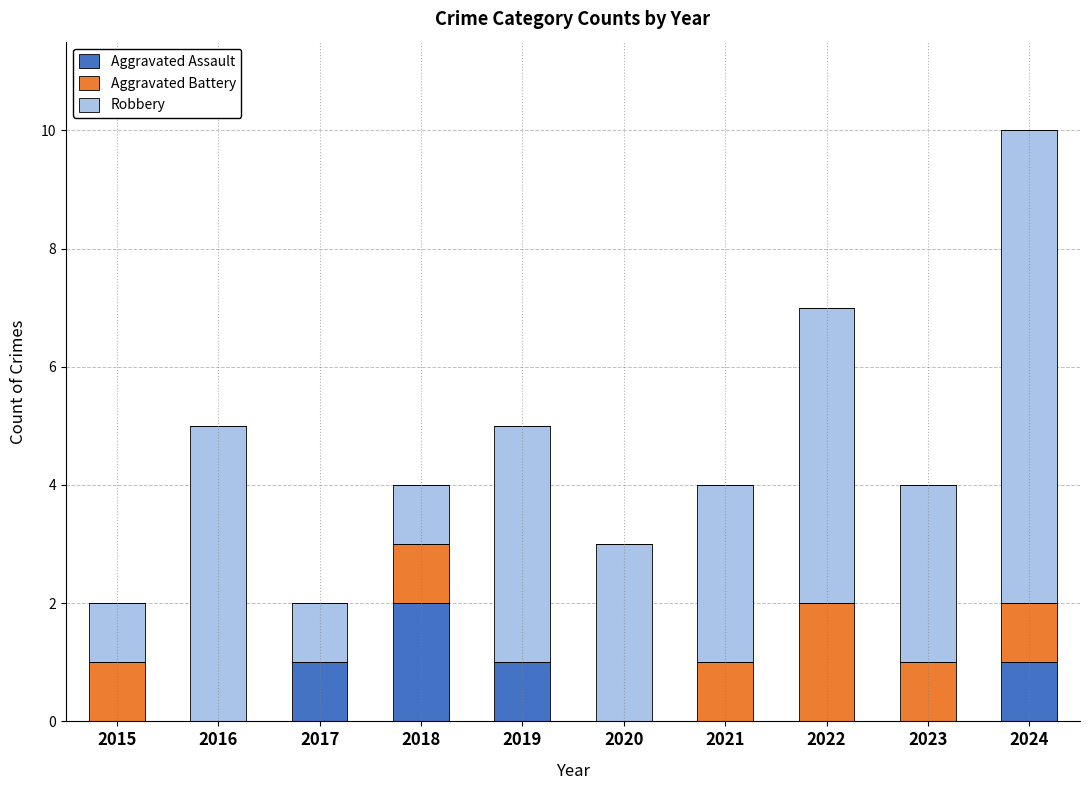

Is it true that Aggravated Assault equals 0 at 2015?

True